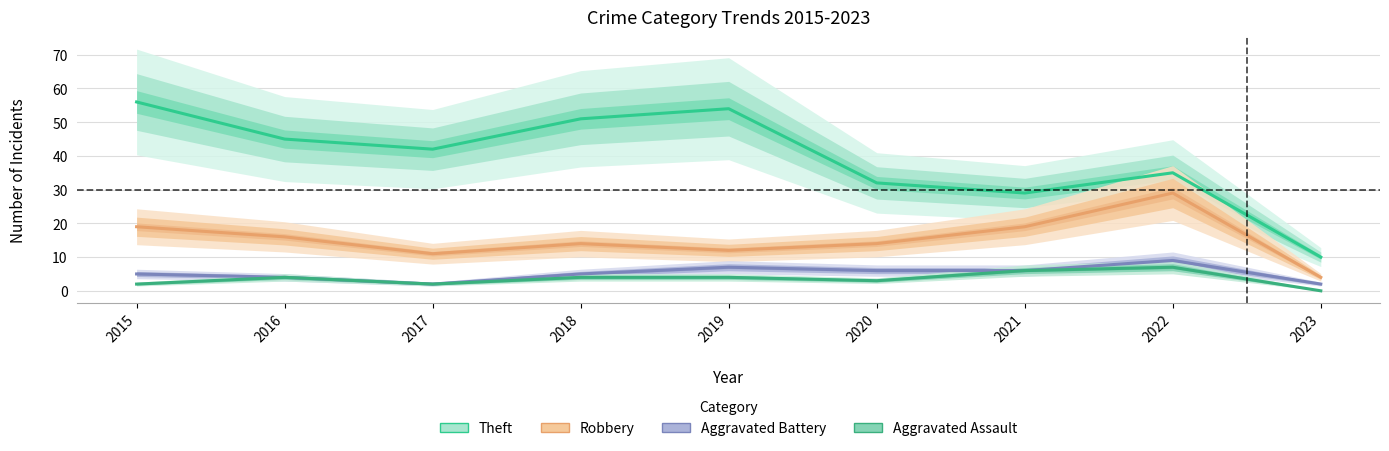

What are all the series names shown in the legend?

Theft, Robbery, Aggravated Battery, Aggravated Assault